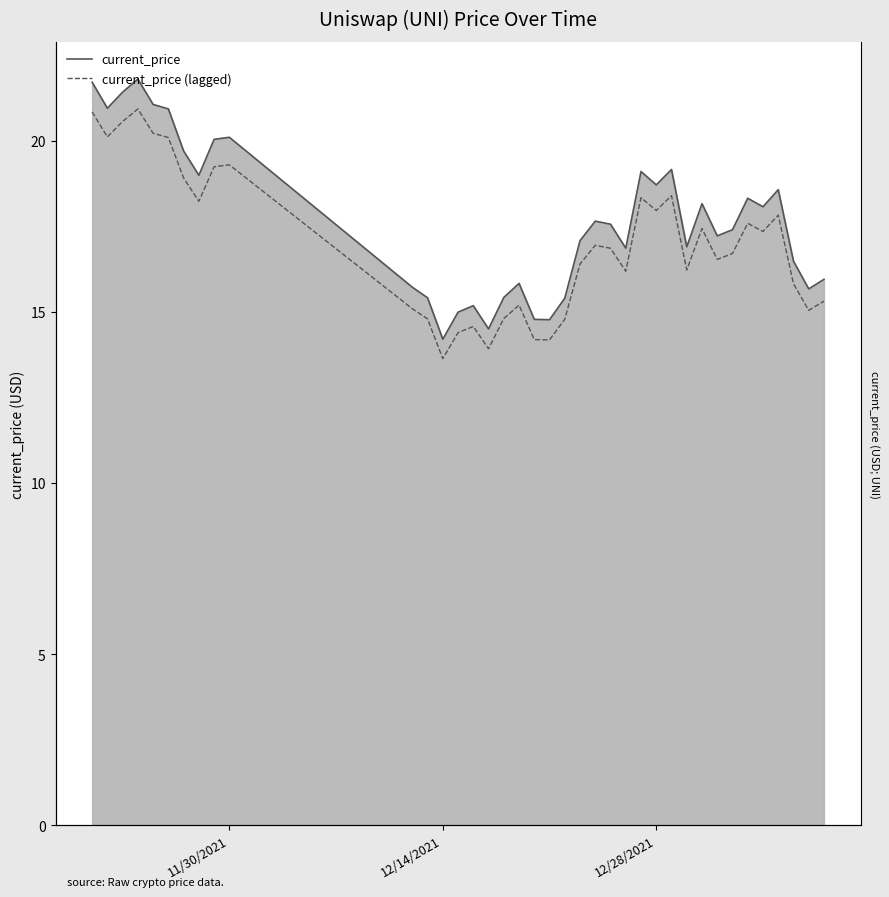

What is the average value?

17.7